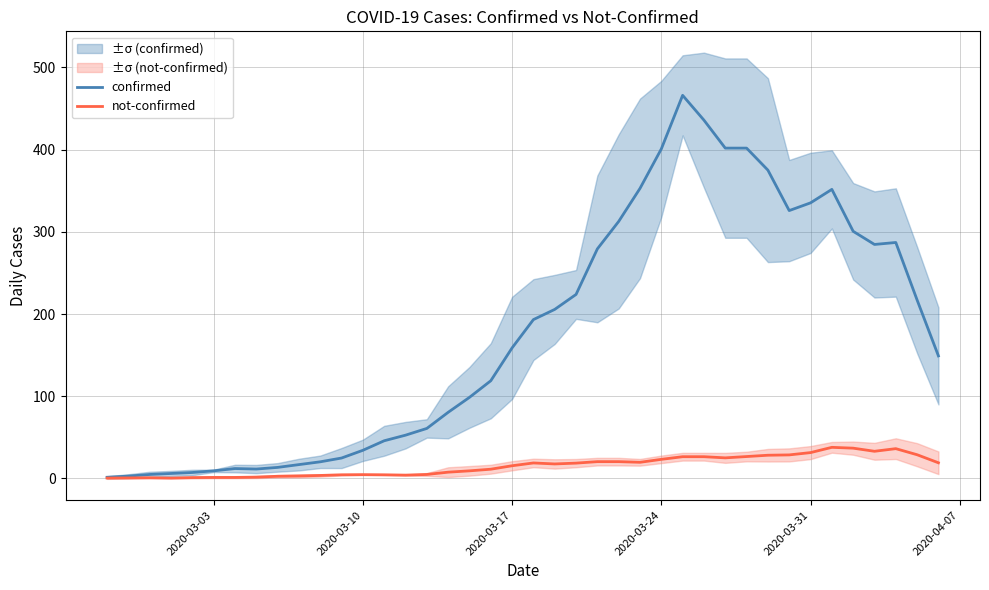

What is the greatest value displayed?

466.0